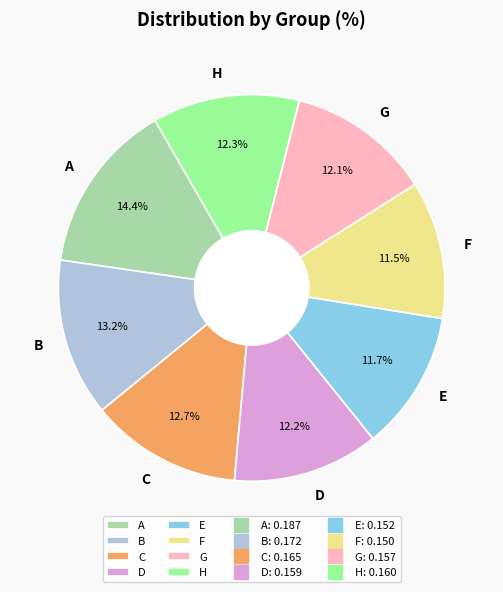

To the nearest percent, what is the average slice percentage?

12%